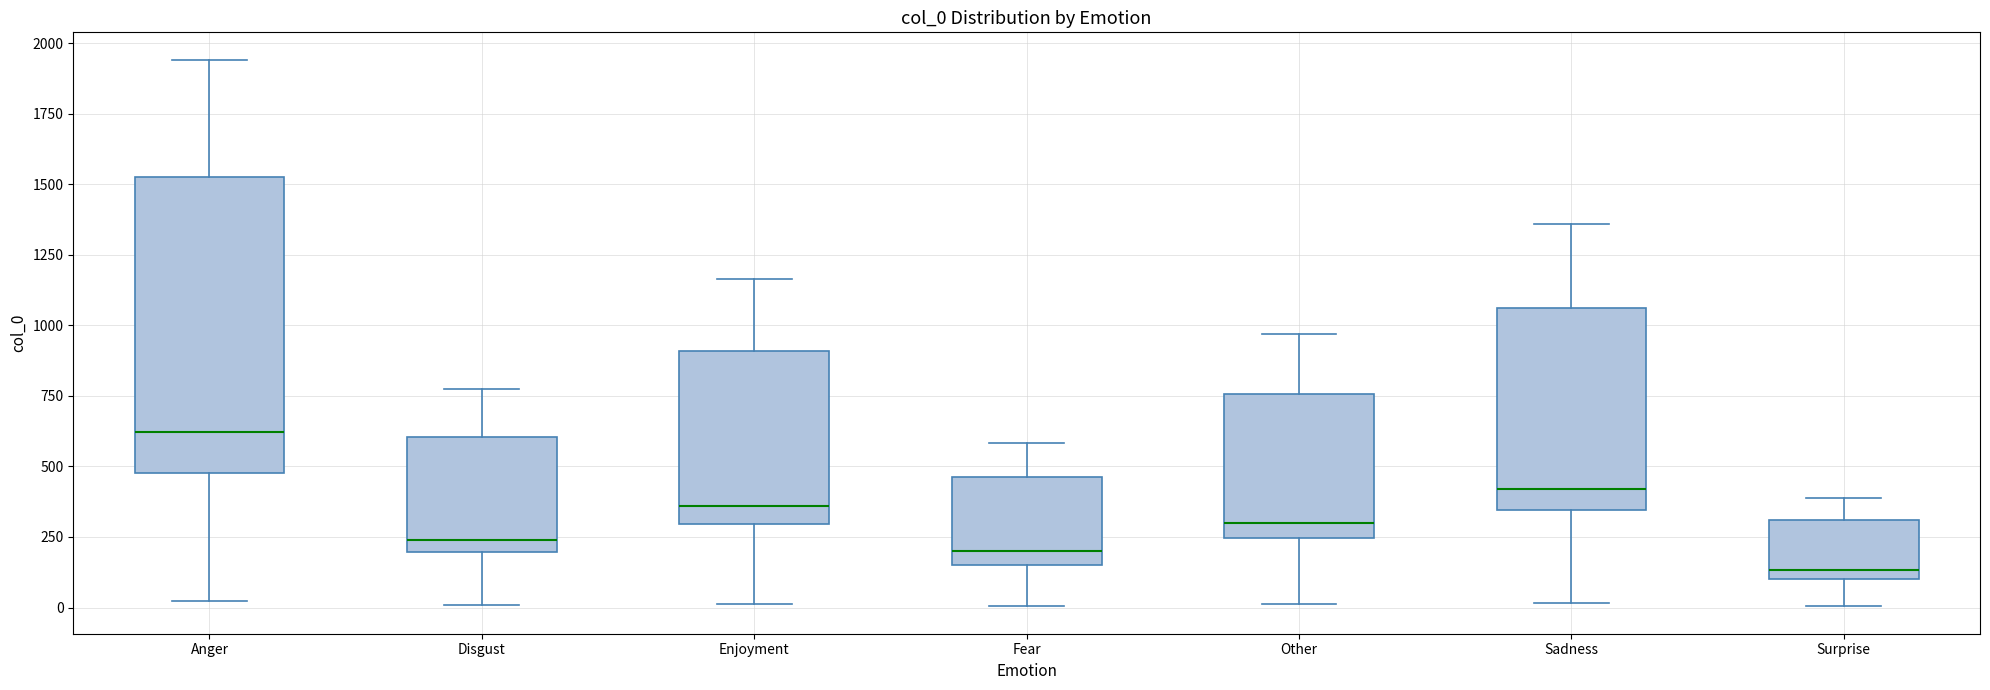

Where is the upper edge of the box for Surprise on the y-axis? The values are not printed on the chart, so give them approximately, as read against the axis.

300